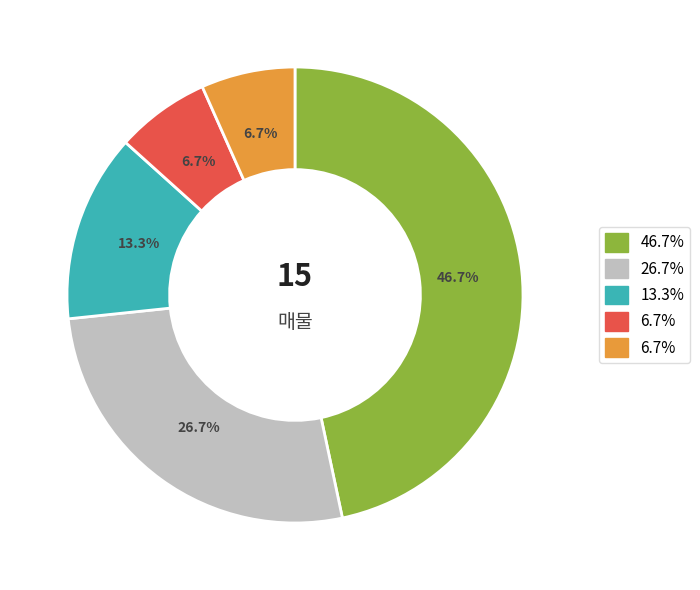

To the nearest percent, what is the difference between the largest and smallest slice percentages?

40%